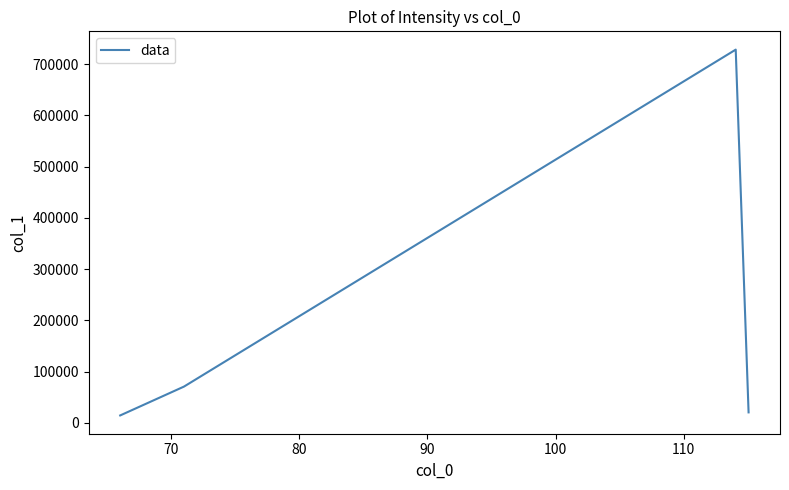

What is the difference between the second highest and second lowest values?

50368.7